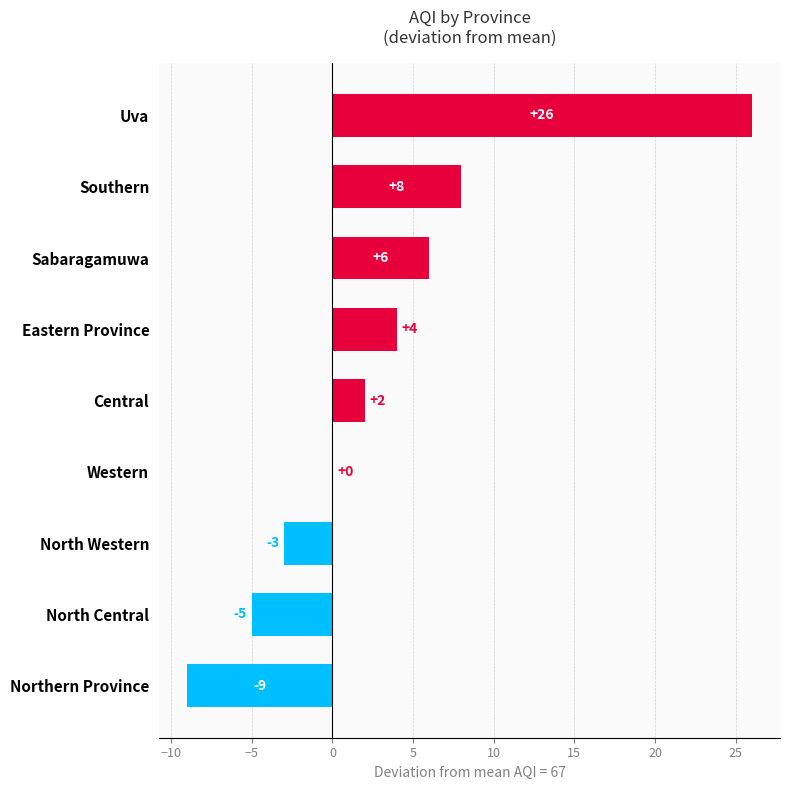

What is the greatest value displayed?

26